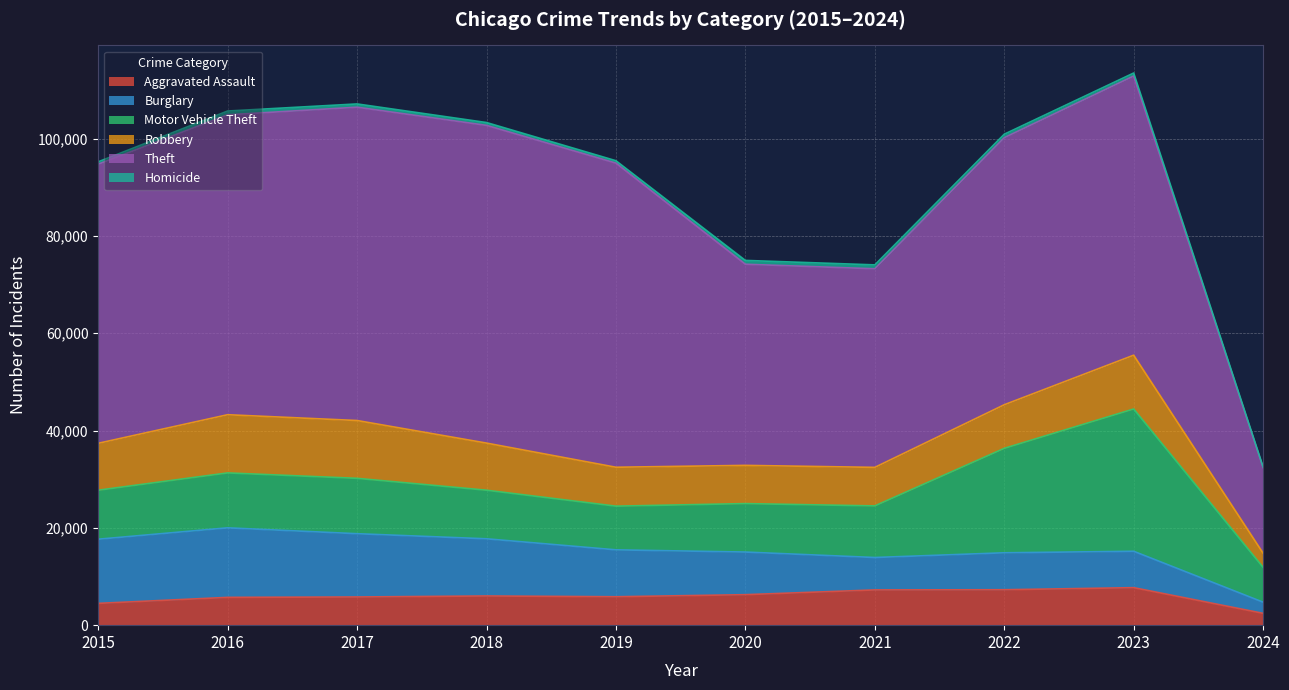

What value does the Theft series have at 2019?

62494